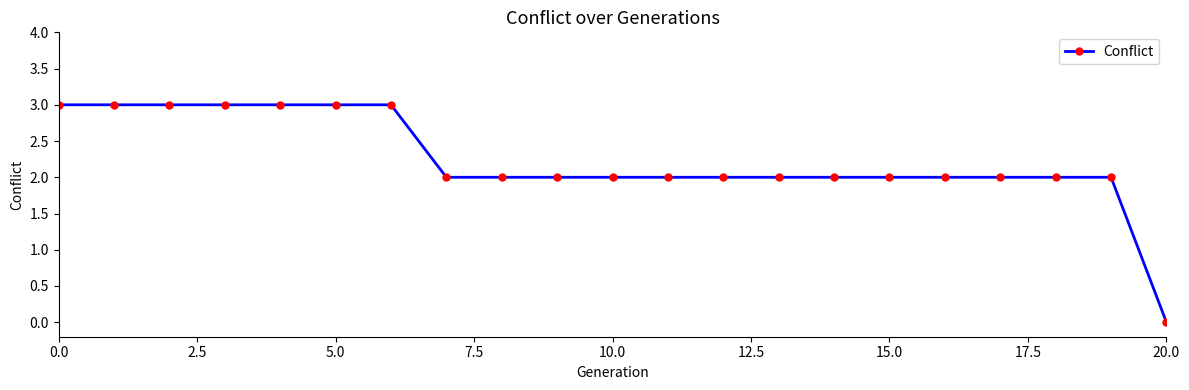

What is the sum of all values?

47